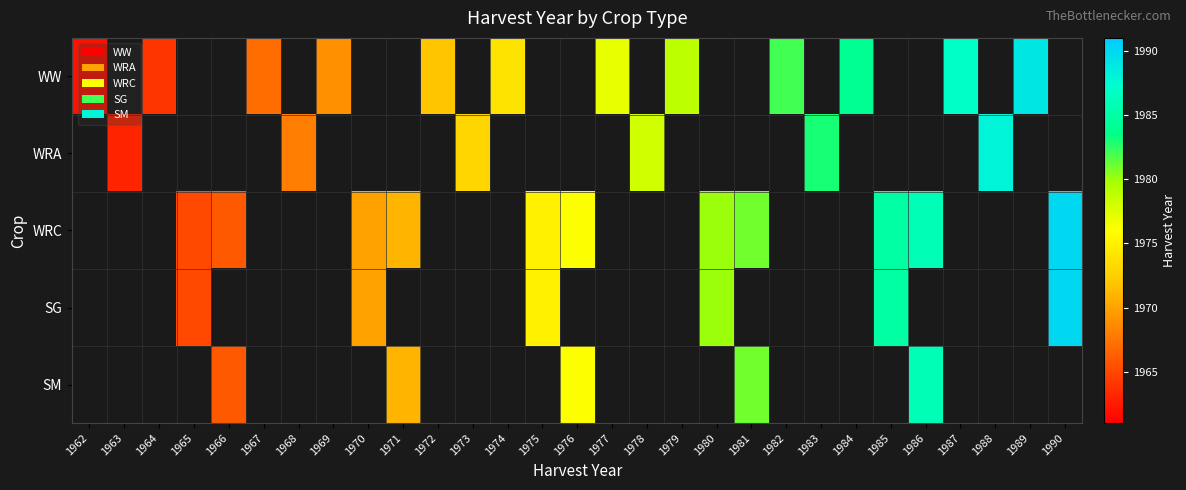

How many distinct data groups are displayed?

5